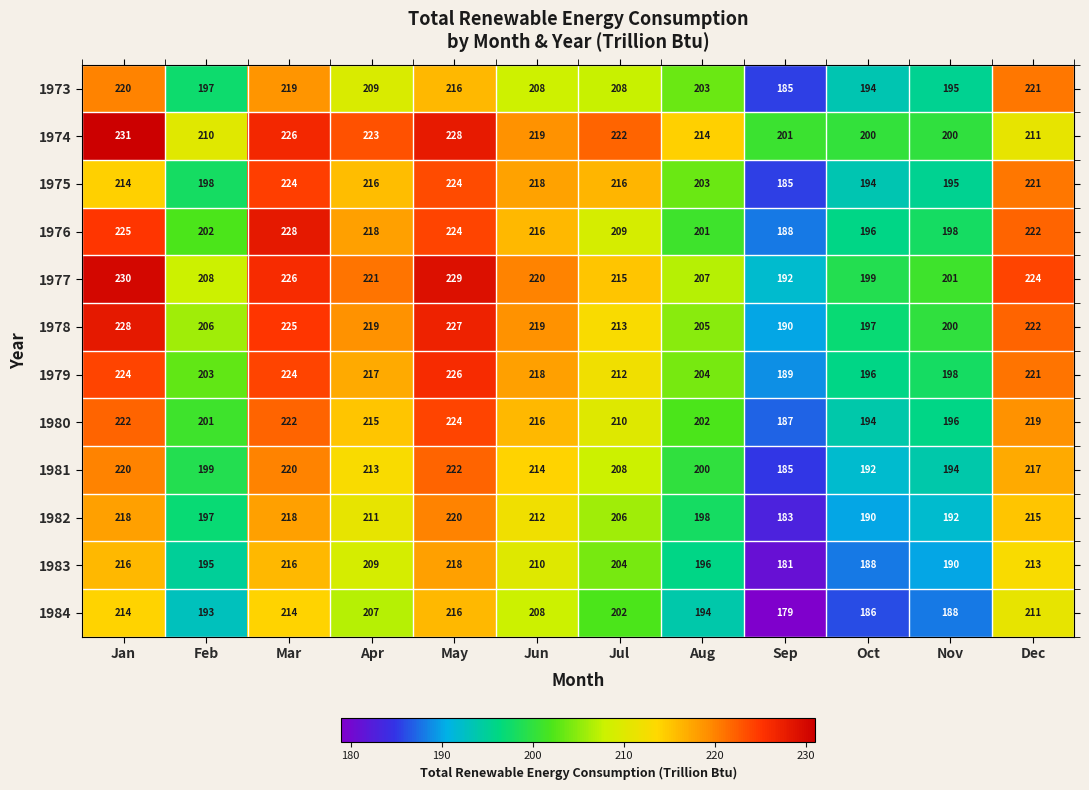

Which series has the widest spread of values?

1976